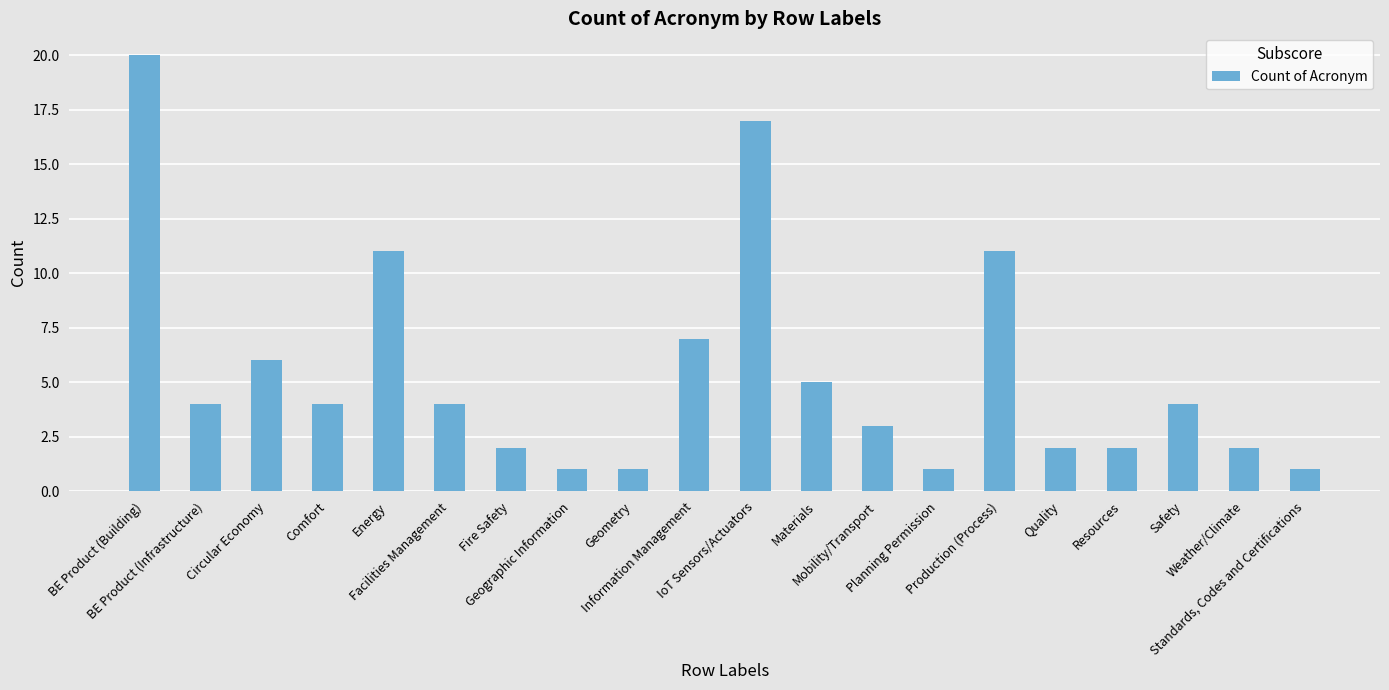

Reading right to left, what are all the values shown in this chart?

Standards, Codes and Certifications=1	Weather/Climate=2	Safety=4	Resources=2	Quality=2	Production (Process)=11	Planning Permission=1	Mobility/Transport=3	Materials=5	IoT Sensors/Actuators=17	Information Management=7	Geometry=1	Geographic Information=1	Fire Safety=2	Facilities Management=4	Energy=11	Comfort=4	Circular Economy=6	BE Product (Infrastructure)=4	BE Product (Building)=20